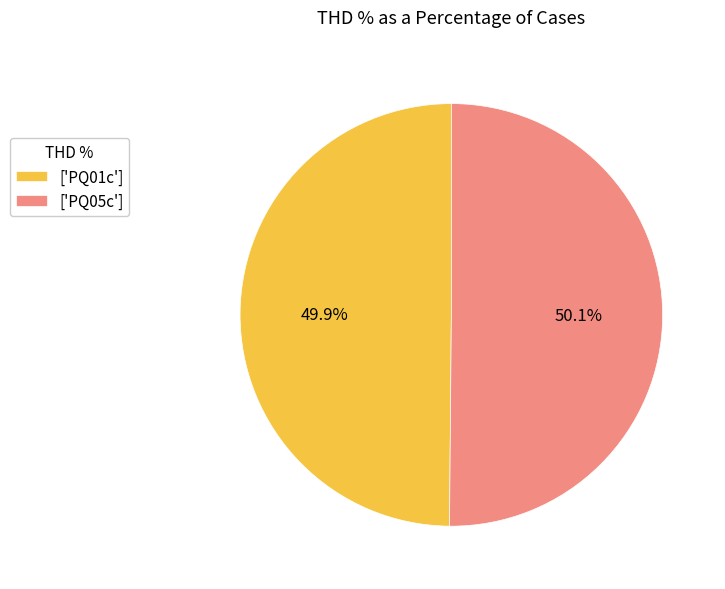

Approximately how many times larger is the value at ['PQ01c'] compared to ['PQ05c']?

1.0